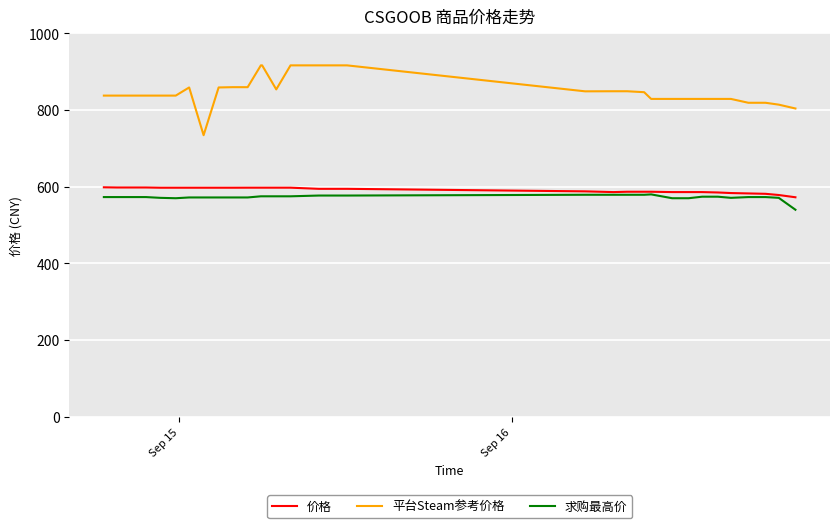

Is this an area chart (filled region under the line)?

No